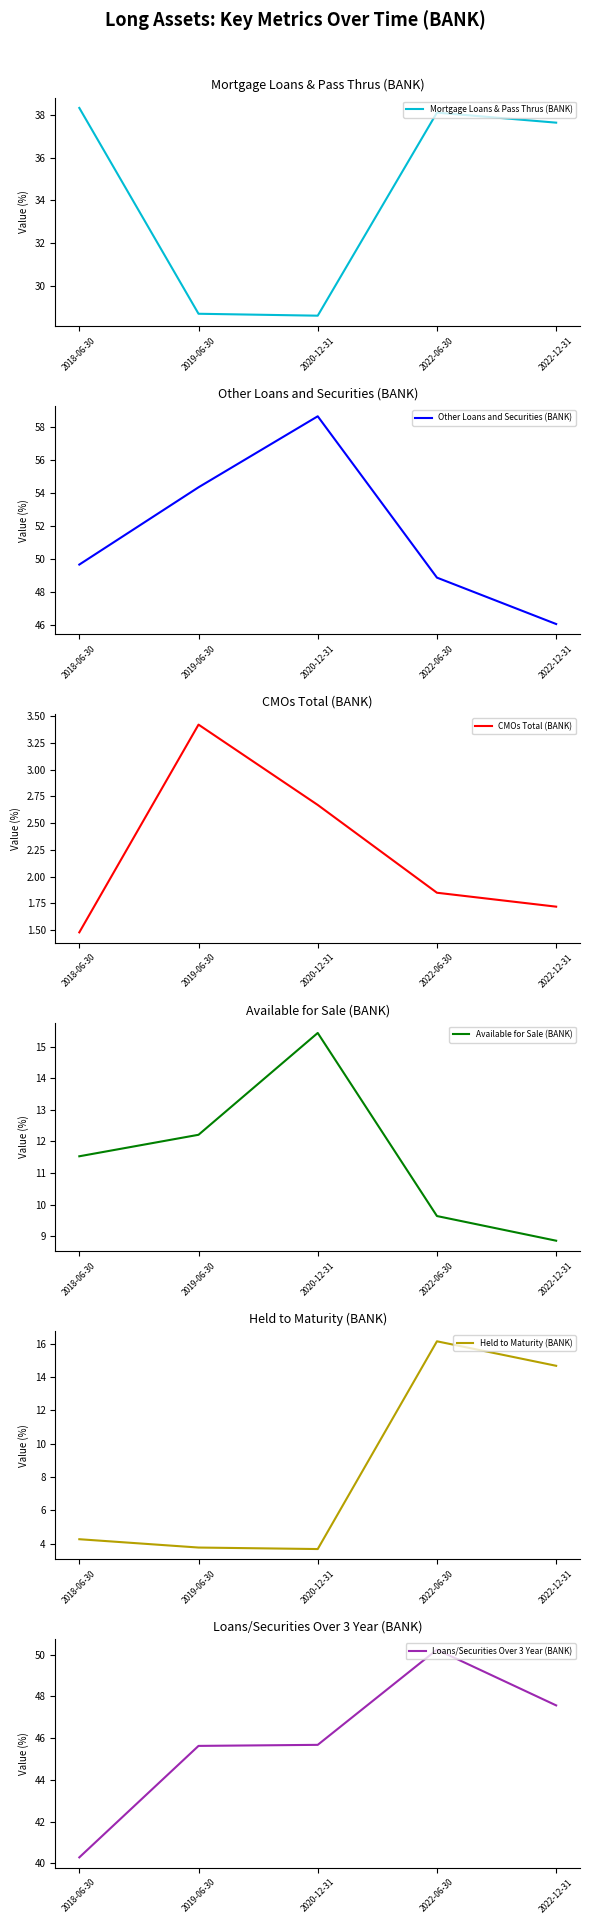

At 2019-06-30, list the series in order from smallest to largest.

CMOs Total (BANK), Held to Maturity (BANK), Available for Sale (BANK), Mortgage Loans & Pass Thrus (BANK), Loans/Securities Over 3 Year (BANK), Other Loans and Securities (BANK)